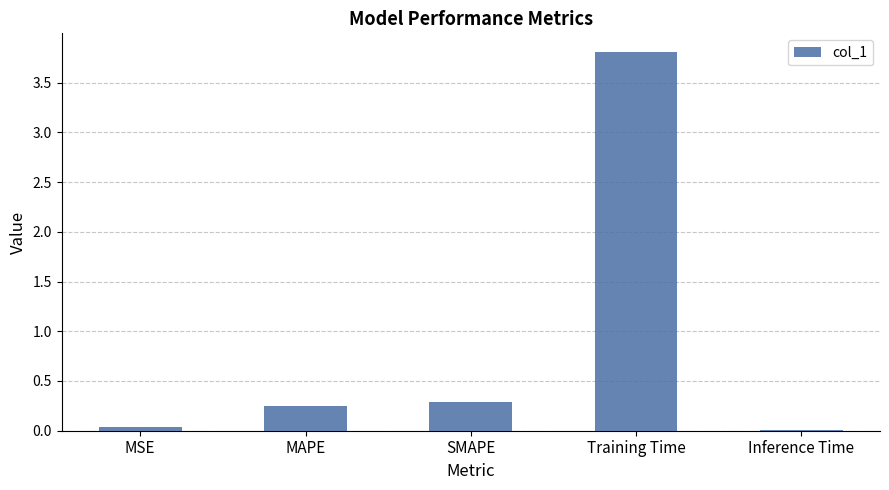

Is it true that the value at MAPE is 0.3?

True